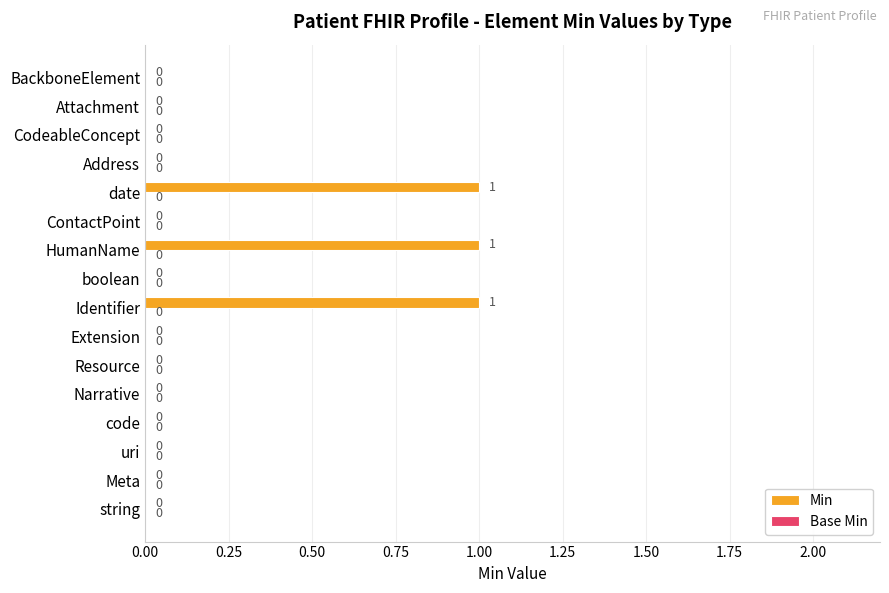

Reading bottom to top, what are all the values shown in this chart?

string=0	Meta=0	uri=0	code=0	Narrative=0	Resource=0	Extension=0	Identifier=1	boolean=0	HumanName=1	ContactPoint=0	date=1	Address=0	CodeableConcept=0	Attachment=0	BackboneElement=0